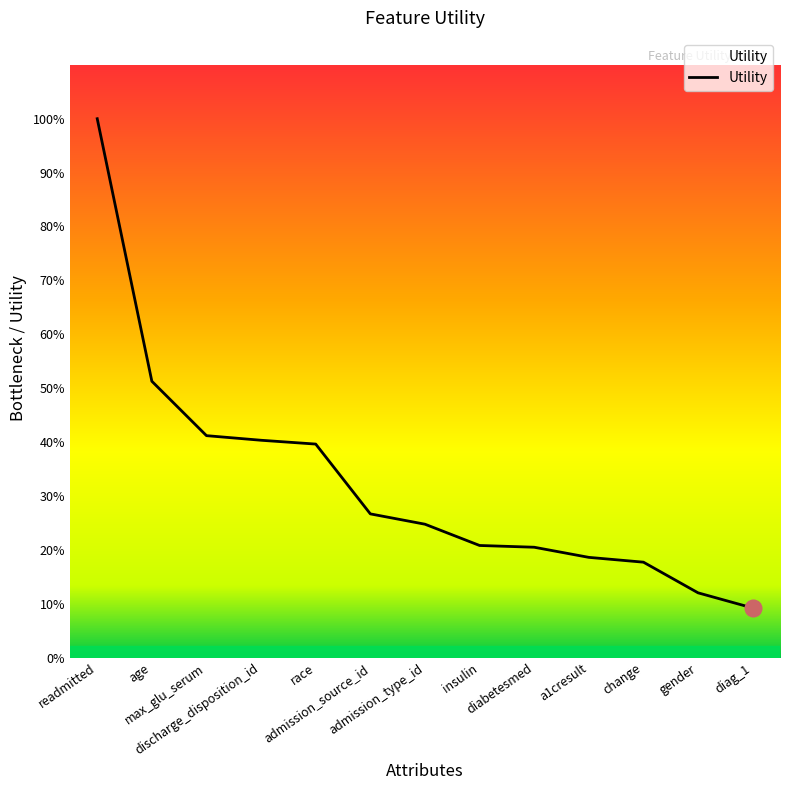

Between max_glu_serum and diag_1, which is larger?

max_glu_serum